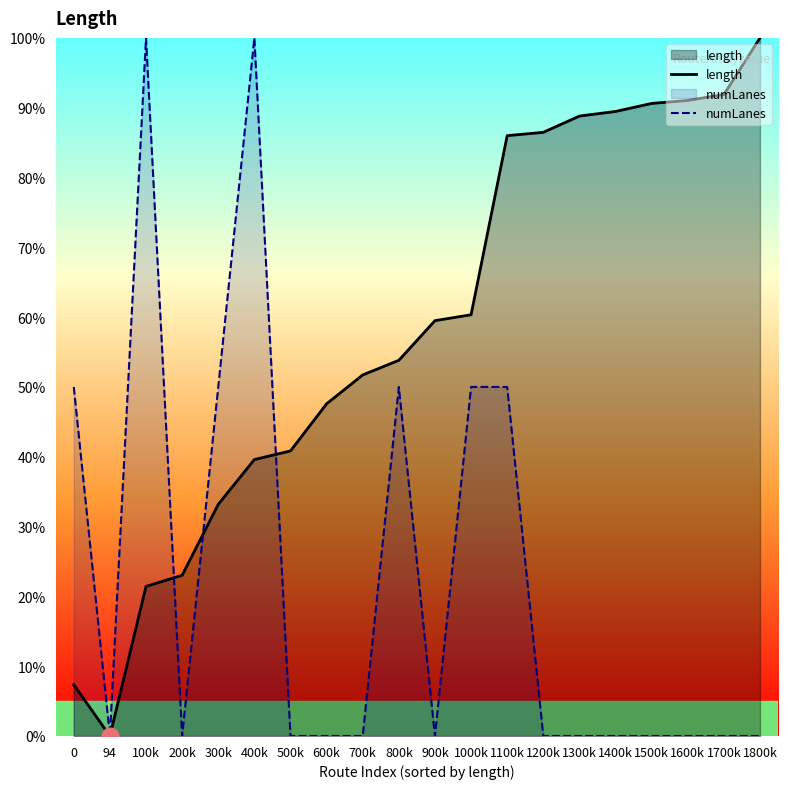

At which label does length first exceed 59?

900k